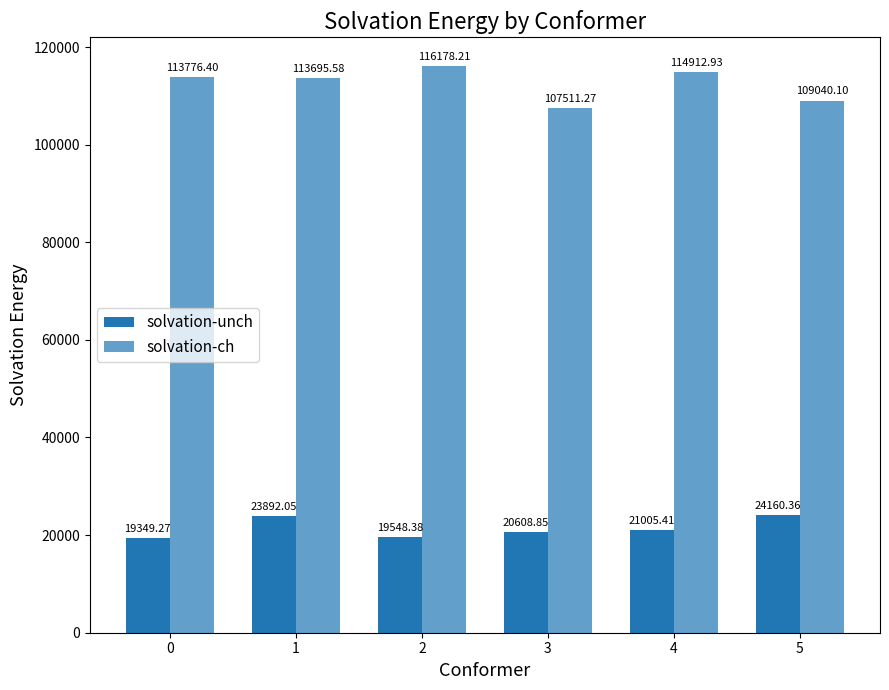

What is the difference between the second highest and minimum values in the solvation-ch series?

7401.7